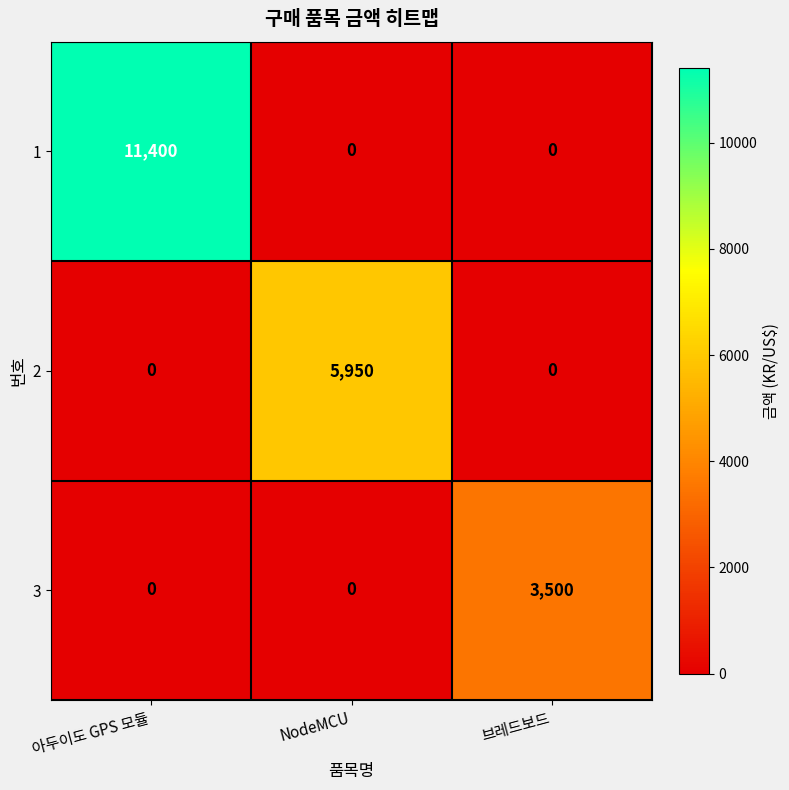

Is it true that 3 equals 0 at NodeMCU?

True